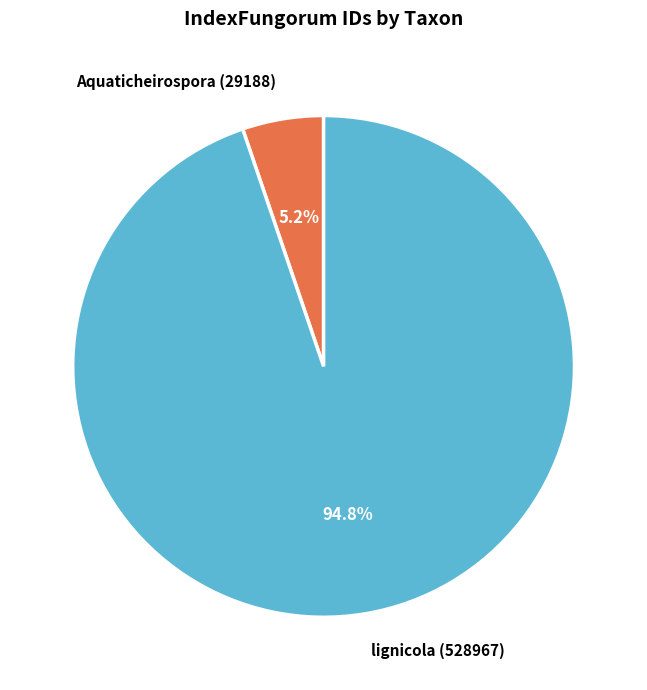

Is it true that Aquaticheirospora (29188) is 5% of the pie?

True